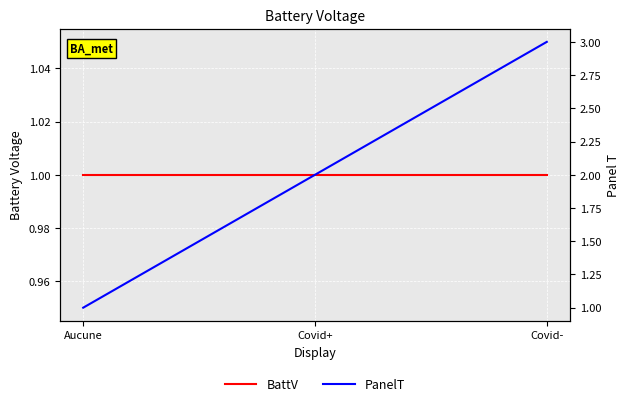

Reading left to right, list all the values displayed in this chart.

BattV: 1	1	1
PanelT: 1	2	3